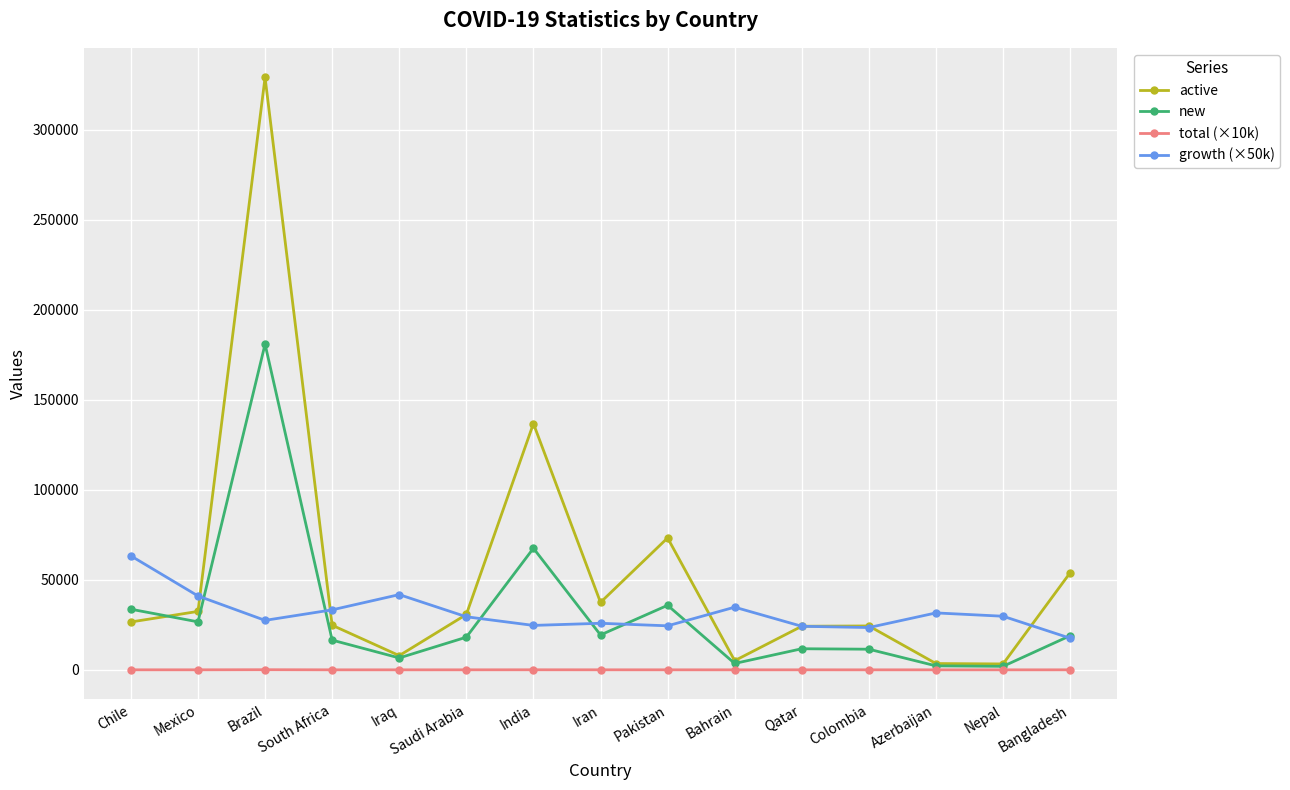

What is the average value of the growth (×50k) series?

31535.7